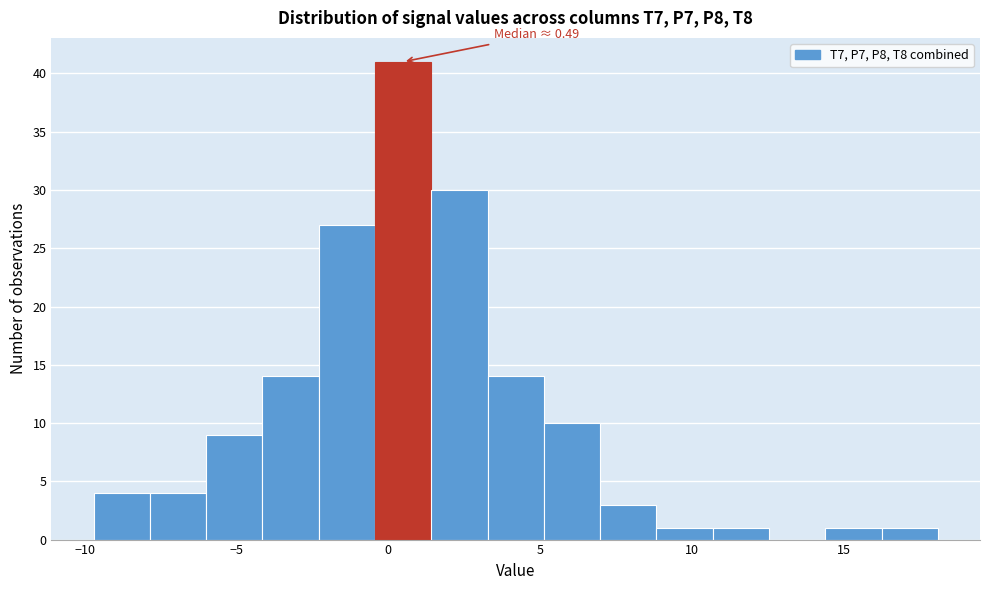

Around what value on the x-axis is the tallest bar? Give the approximate position of its centre, as read against the axis.

0.5